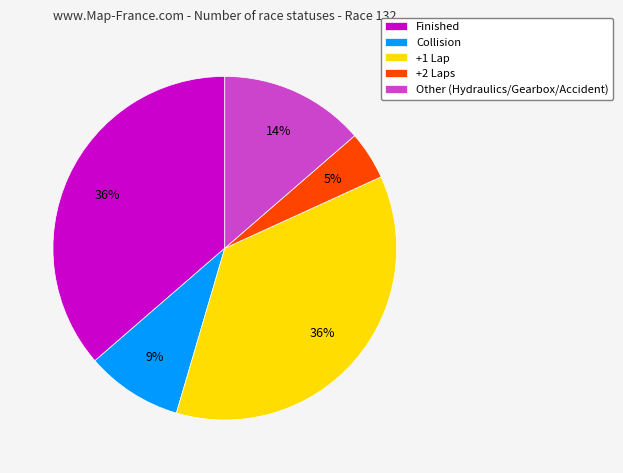

Count the number of slices in the pie.

5